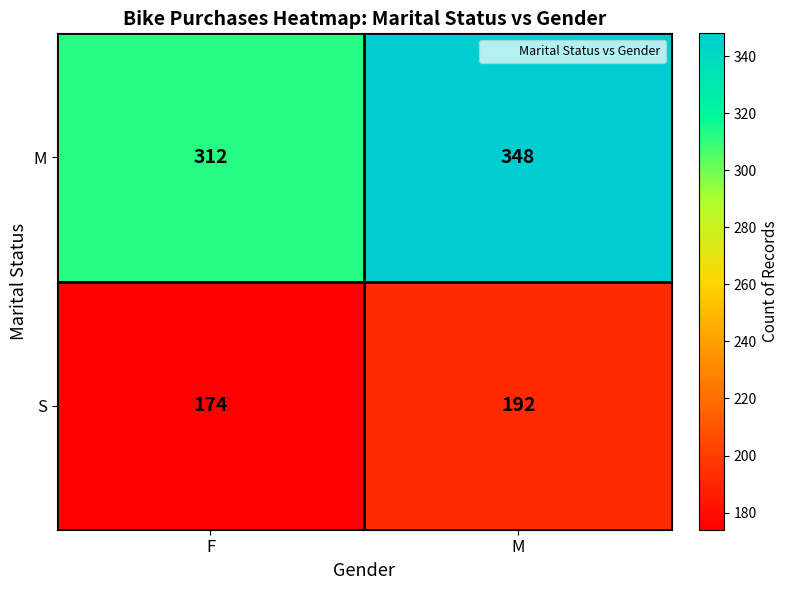

Reading right to left, extract all data points from this chart.

M: 348	312
S: 192	174